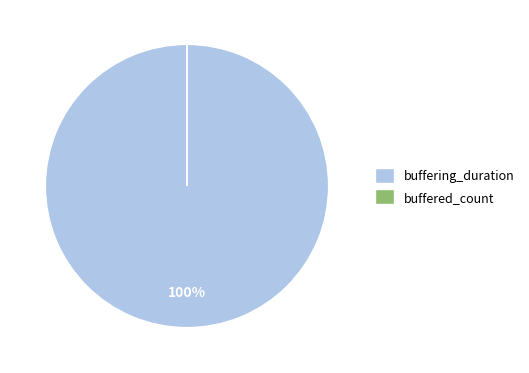

Does any single category account for the majority?

Yes